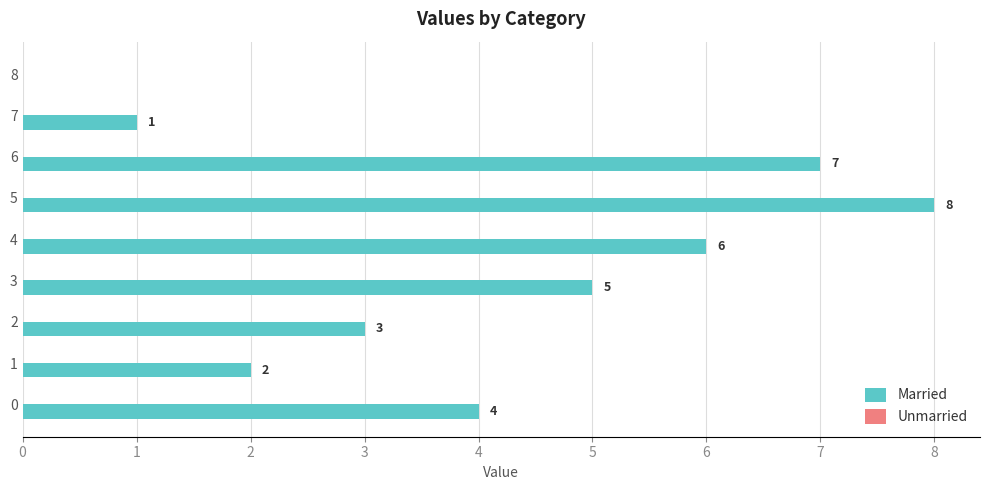

Which category has the highest value across all series?

5